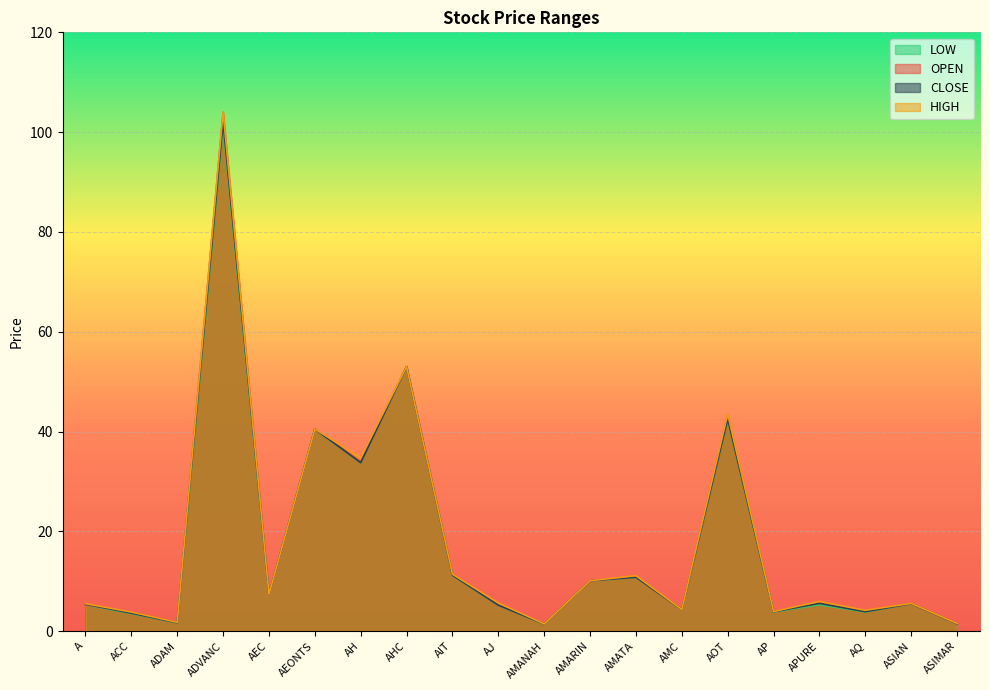

What is the label of the 18th point from the right?

ADAM